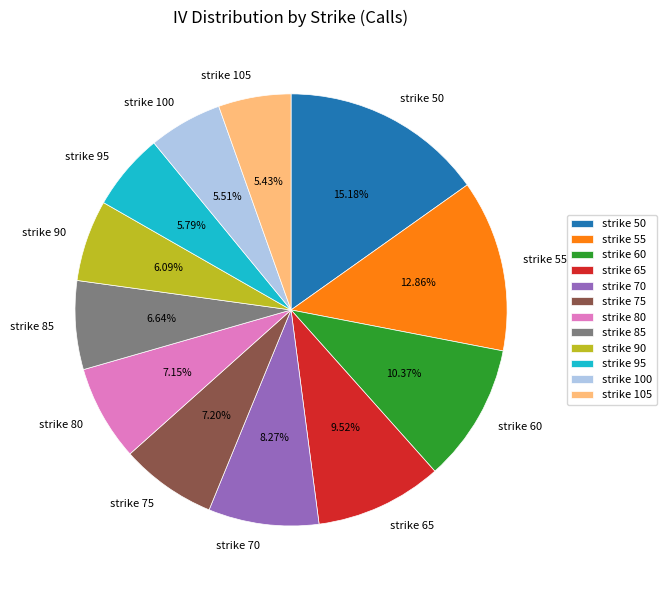

To the nearest percent, what percentage of the pie is strike 85?

7%